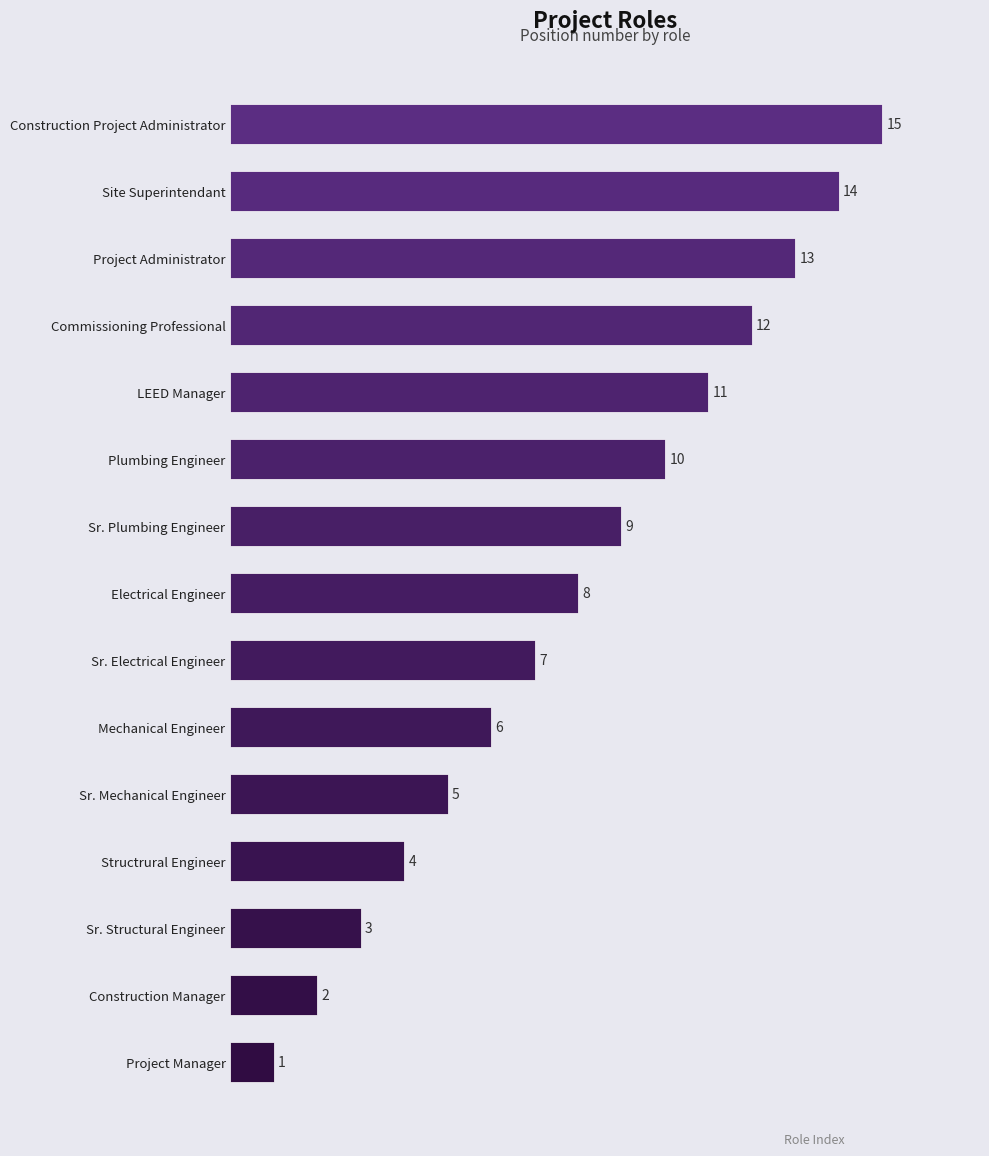

How many data points are less than 8?

7